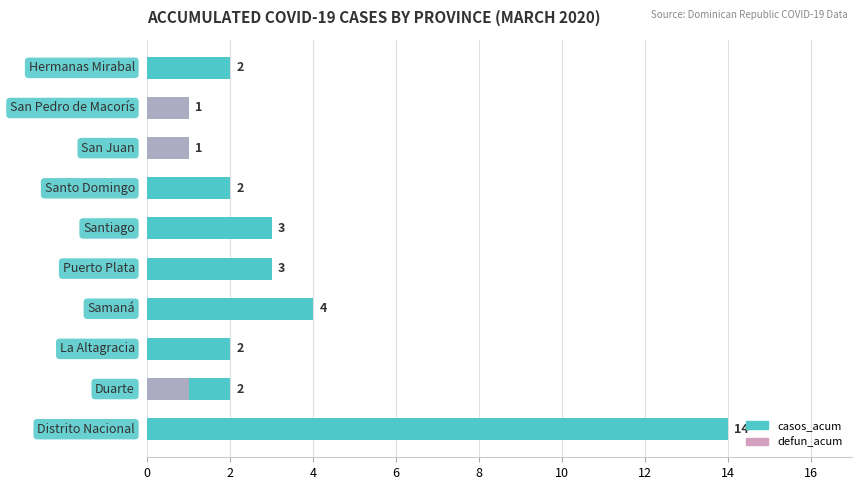

At how many categories does at least one series exceed 6?

1